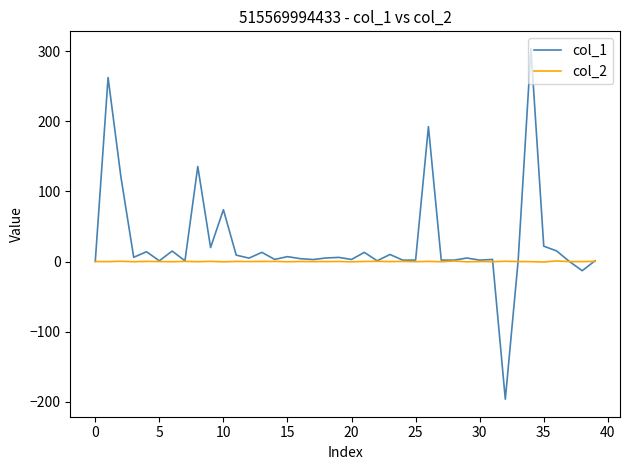

List the series in order of their overall mean, lowest first.

col_2, col_1